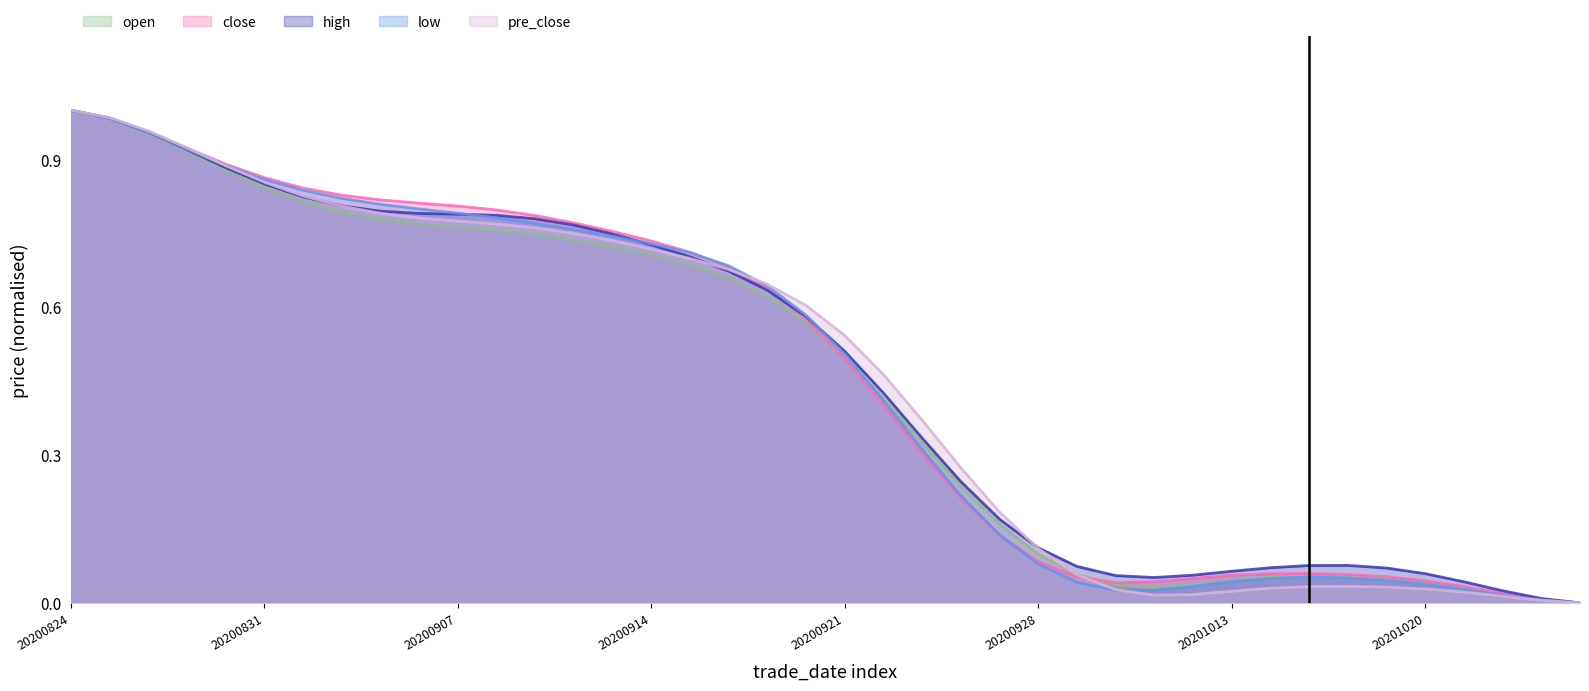

The low series shows 0.4 at 20200922. True or false?

True